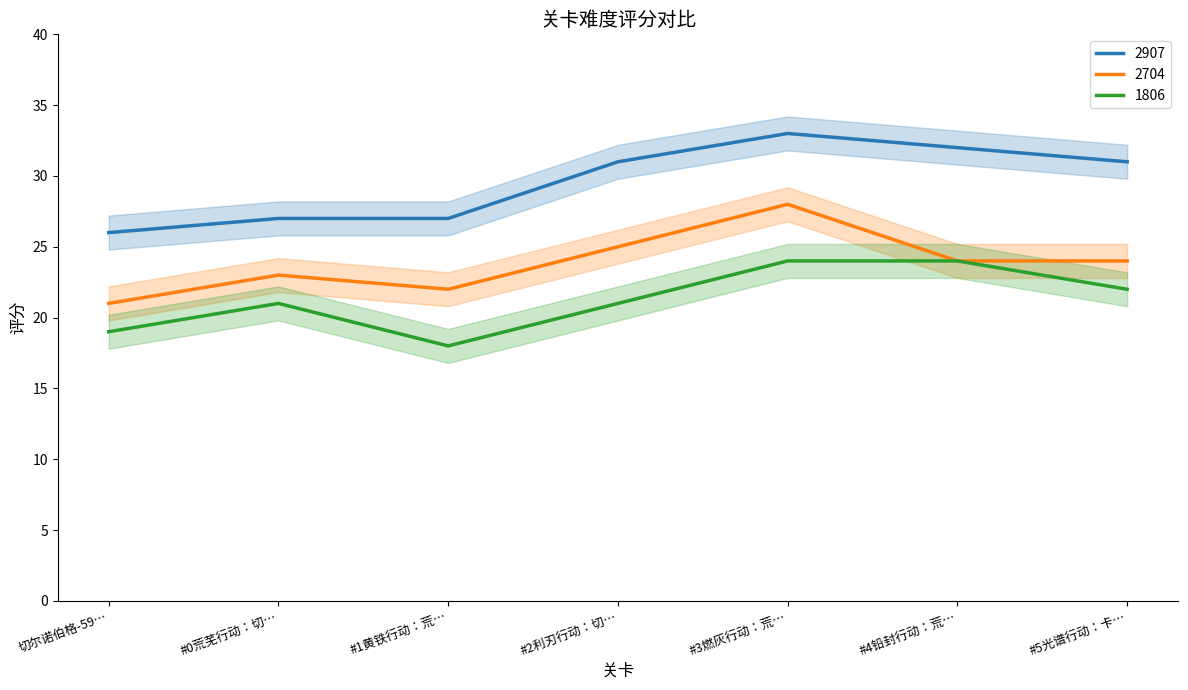

What is the sum of all 1806 values?

149